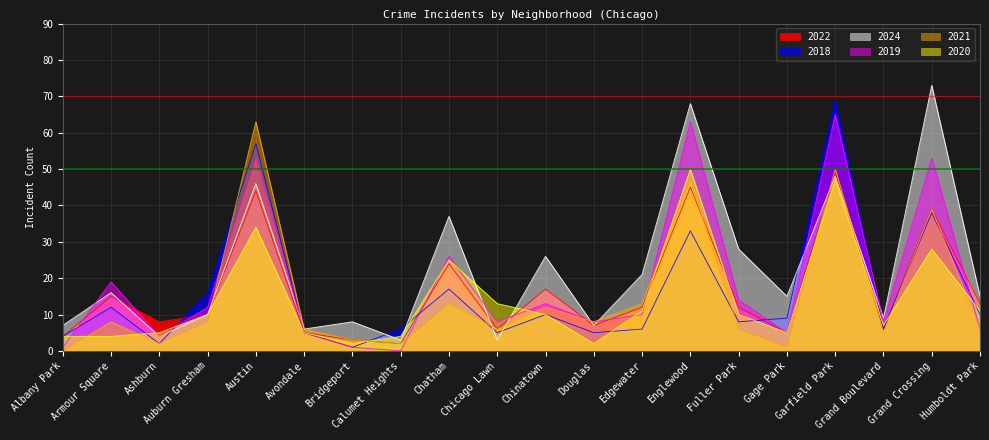

Between Albany Park and Avondale, which is larger?

Avondale